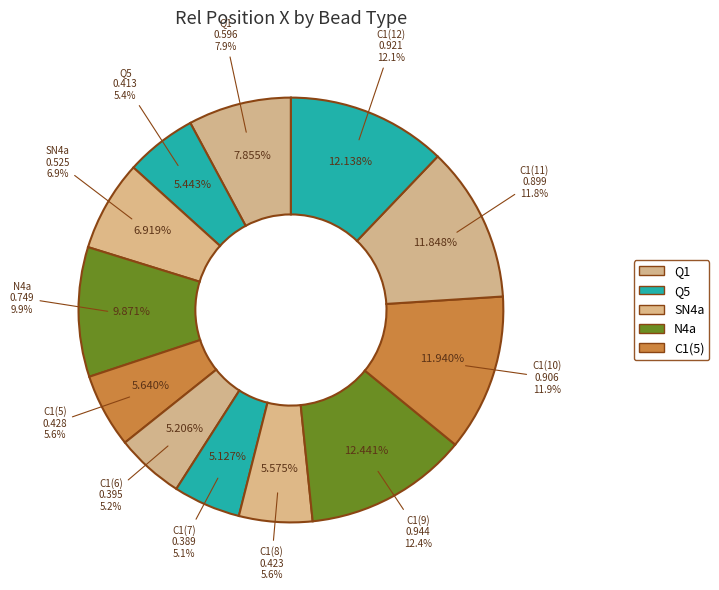

How many slices are in this pie chart?

12